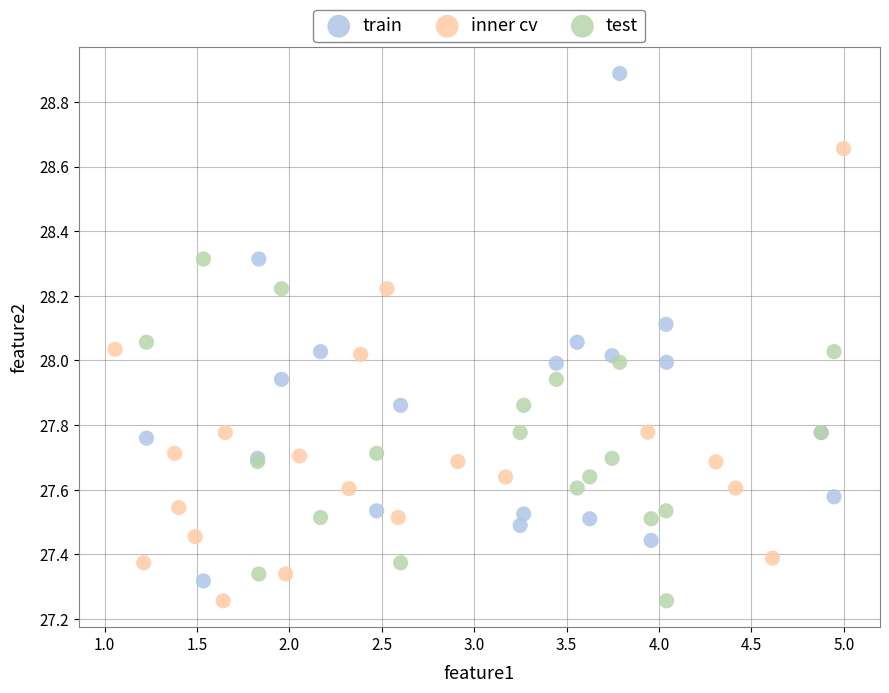

Which series has the widest spread of Y values?

train